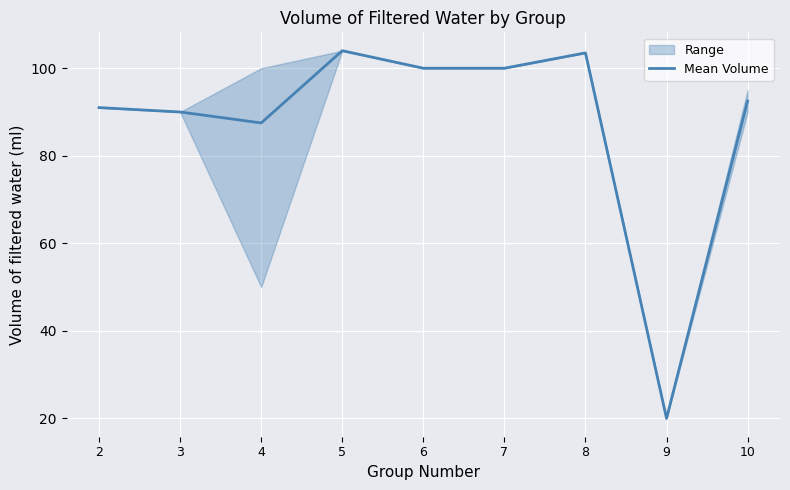

What is the approximate value at 2?

91.0